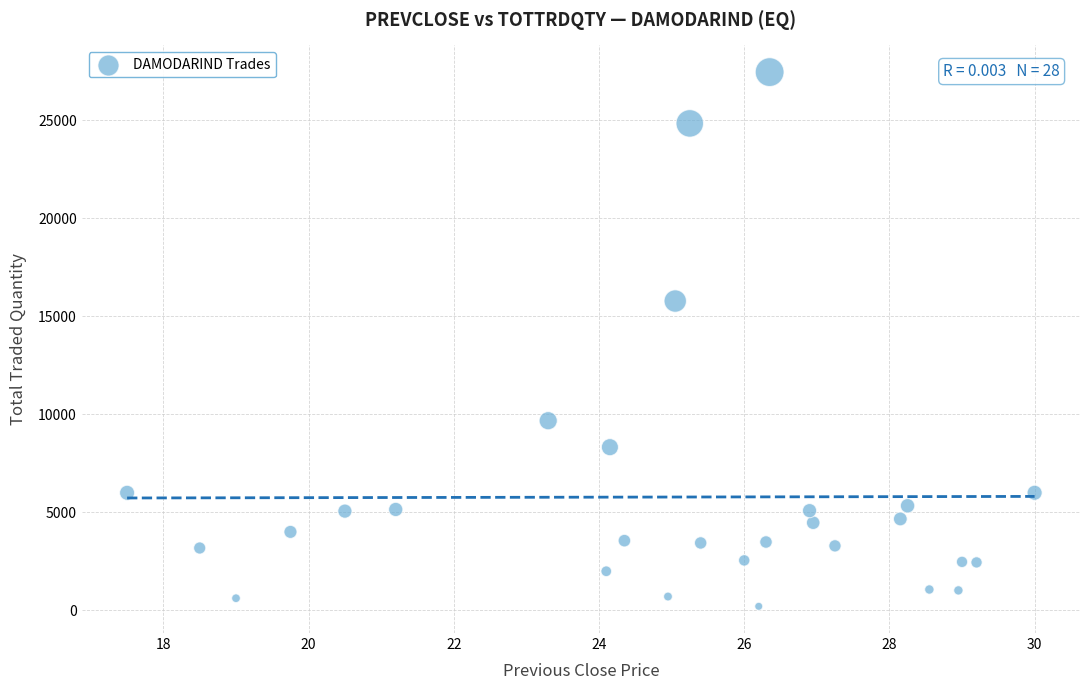

What is the range of Y values (max minus min)?

27246